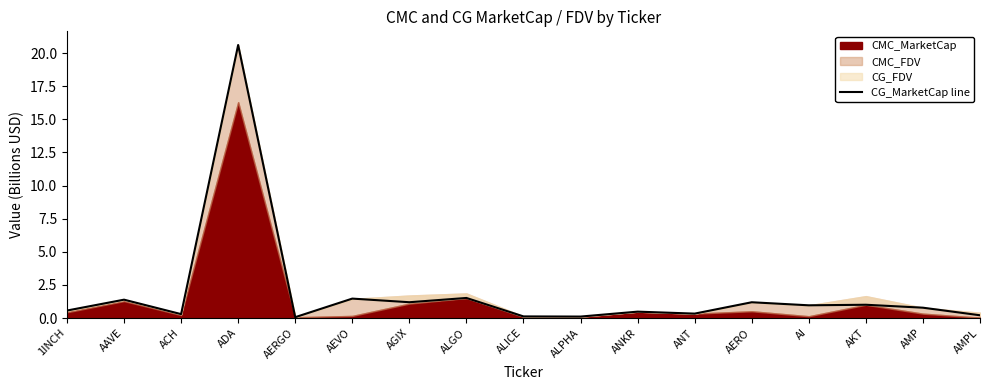

Where is the data nearest to the value 10?

ALGO